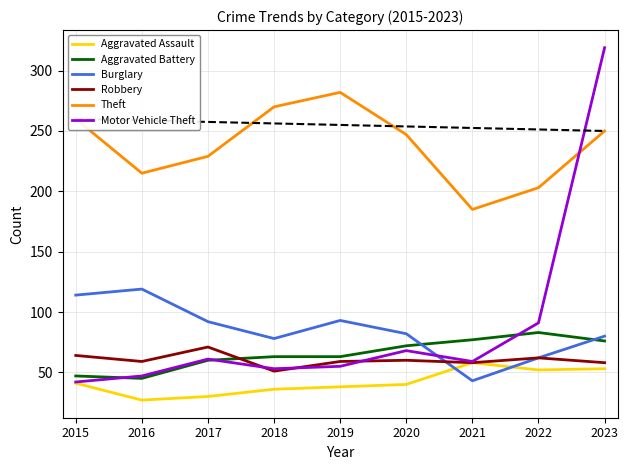

Which series has the widest spread of values?

Motor Vehicle Theft